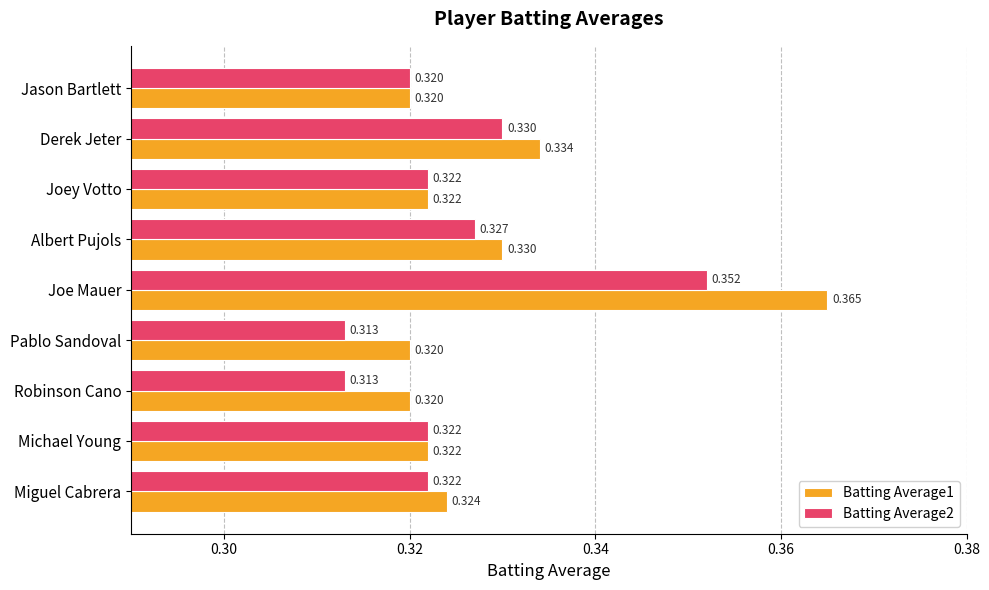

At which category is the sum across all series the highest?

Joe Mauer